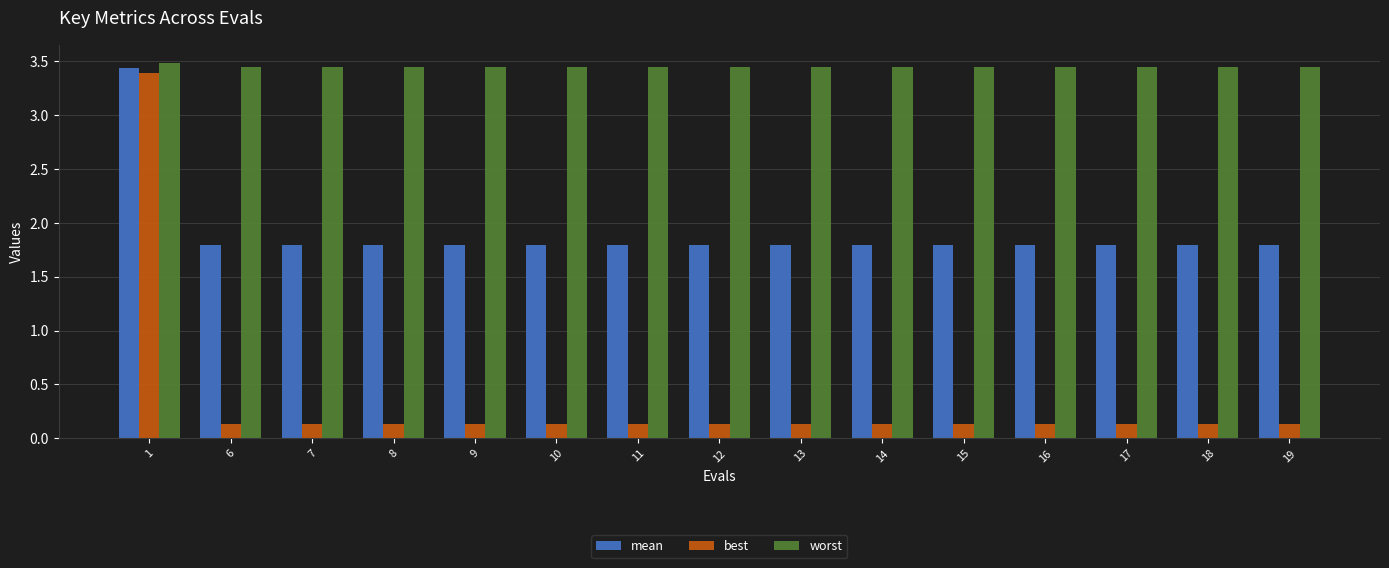

Which series changed the most between 1 and 13?

best